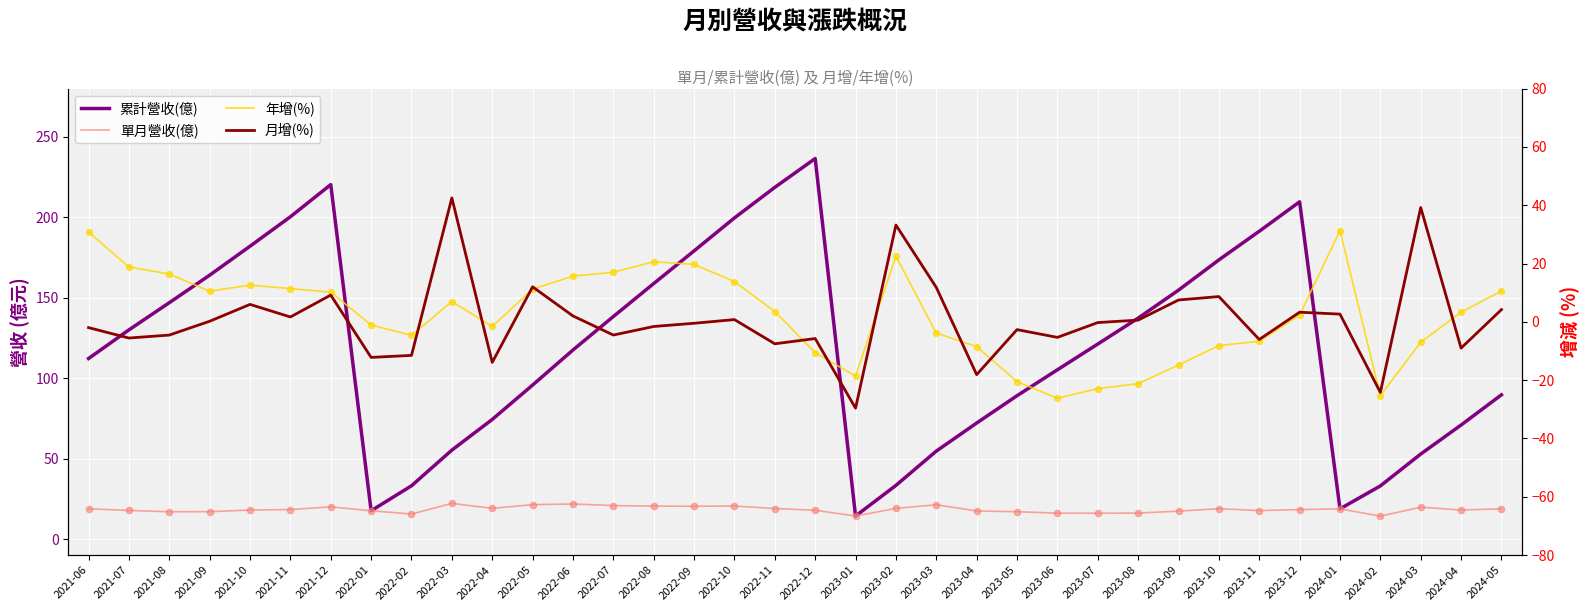

Is the value of 累計營收(億) at 2023-04 greater than the value of 單月營收(億) at 2022-01?

Yes